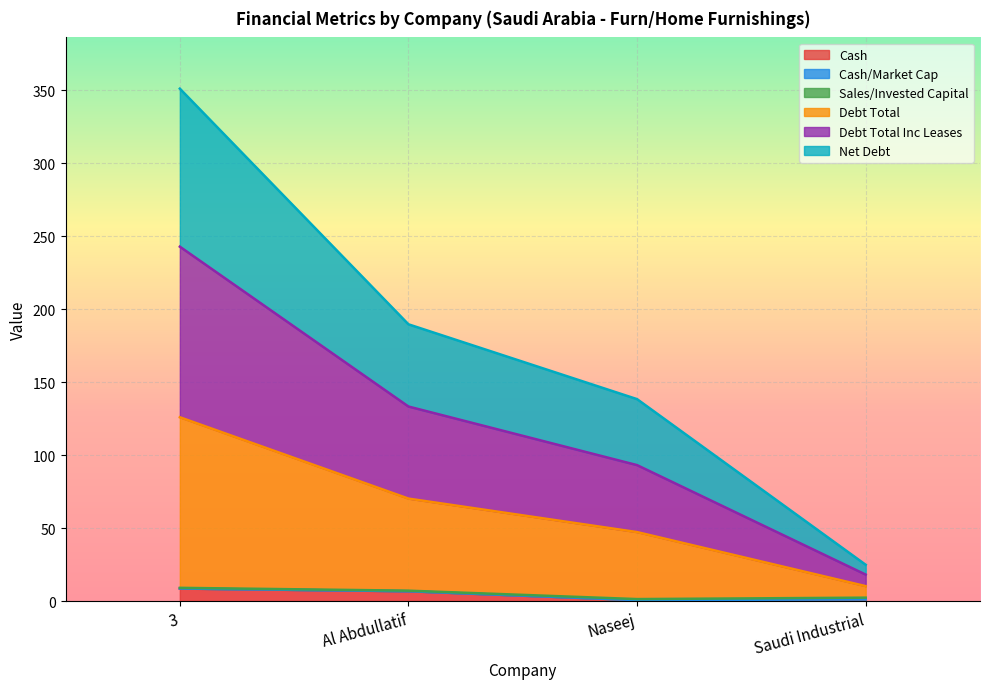

Does the chart display data point markers on the line(s)?

No